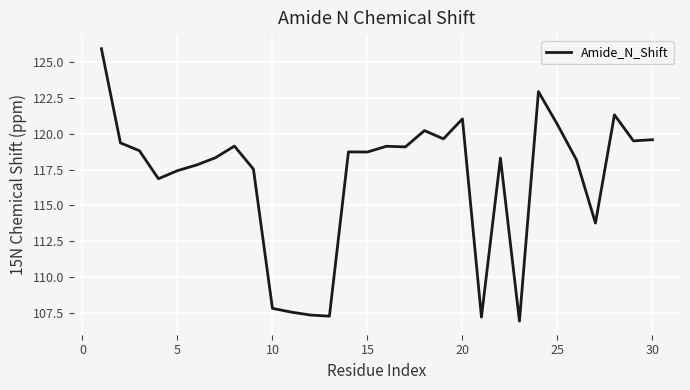

What is the difference between the maximum and minimum values?

19.1